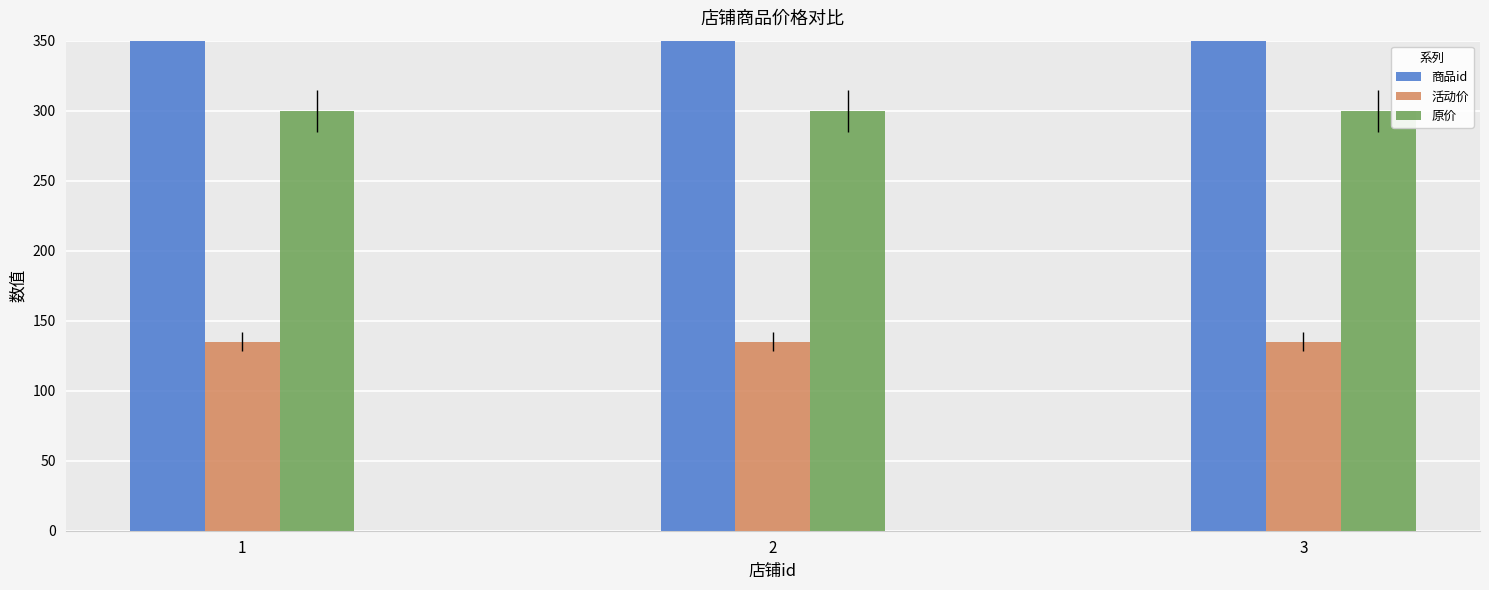

At which category is the sum across all series the highest?

1